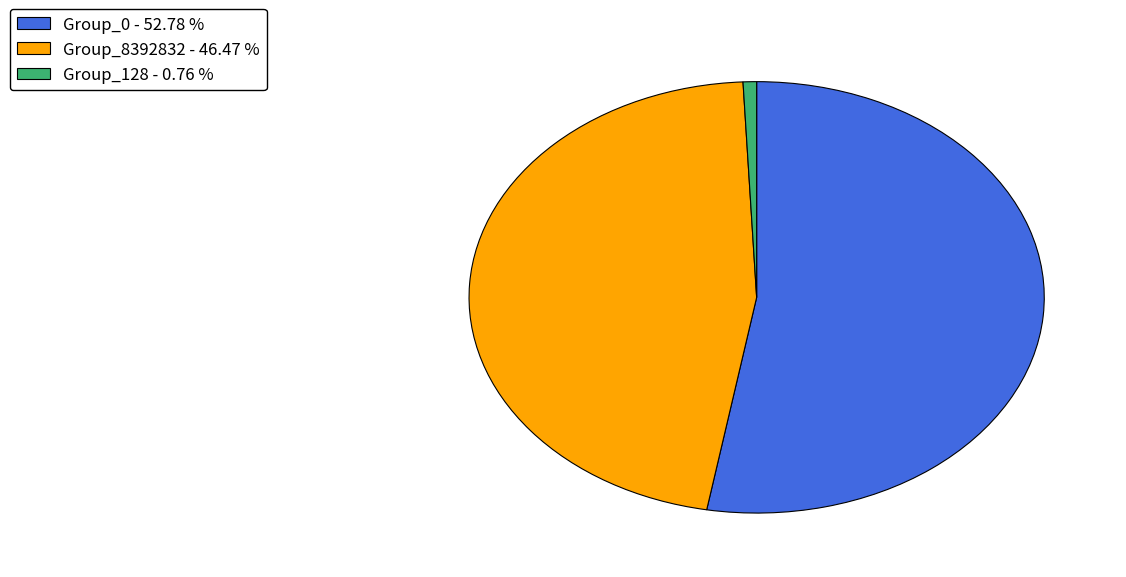

How many slices are in this pie chart?

3